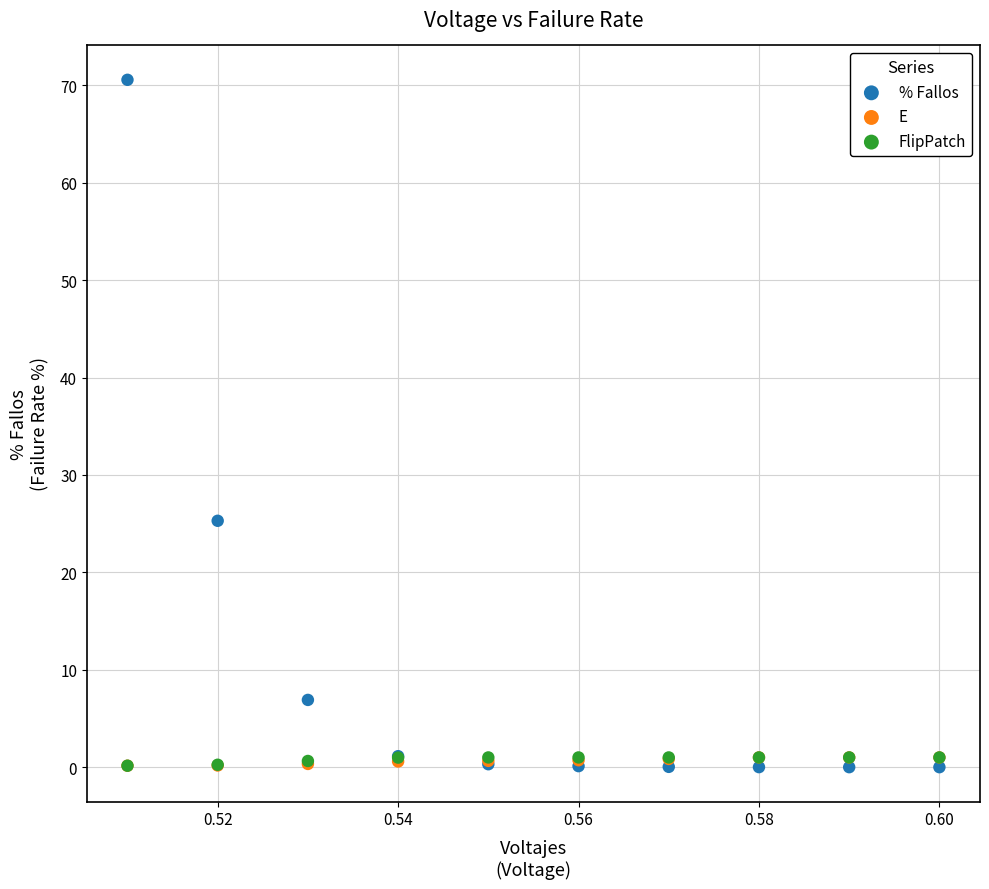

What are all the series names shown in the legend?

% Fallos, E, FlipPatch